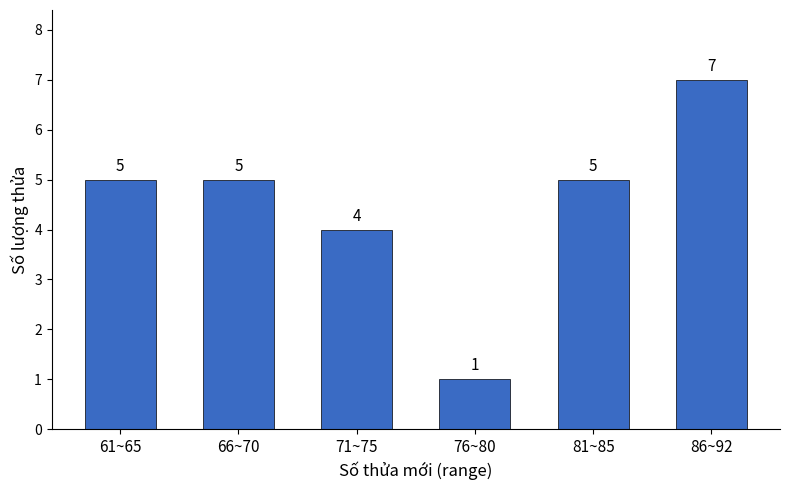

Reading left to right, extract all data points from this chart.

5	5	4	1	5	7